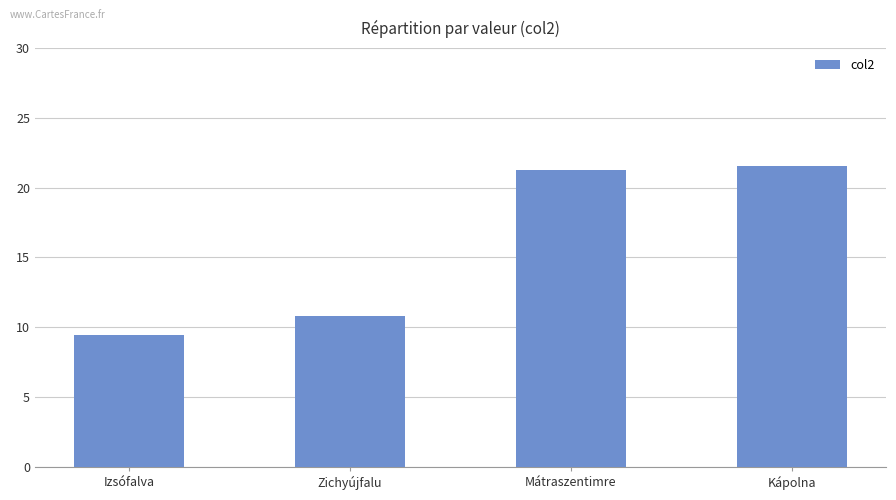

What is the smallest value displayed?

9.4